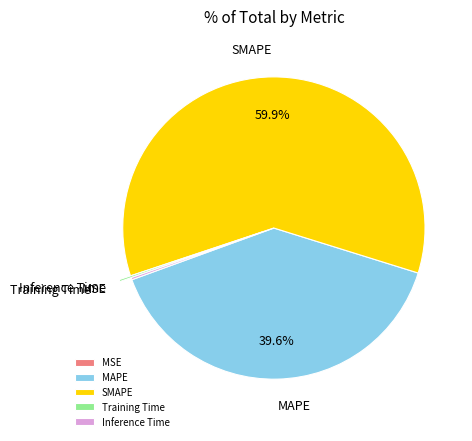

Between SMAPE and MAPE, which is larger?

SMAPE